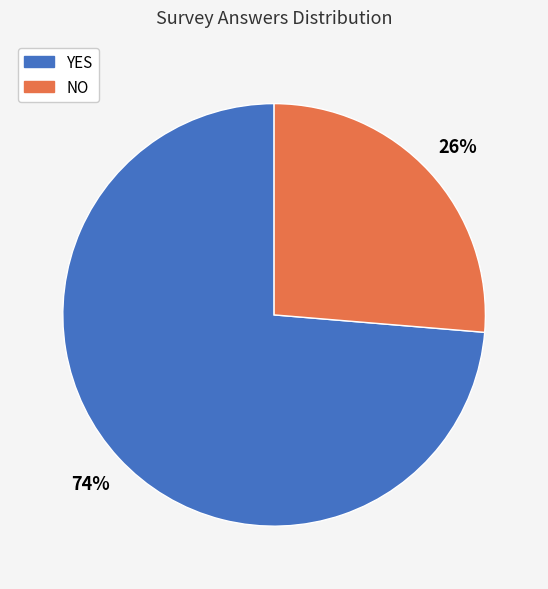

What is the ratio of the value at NO to the value at YES?

0.4